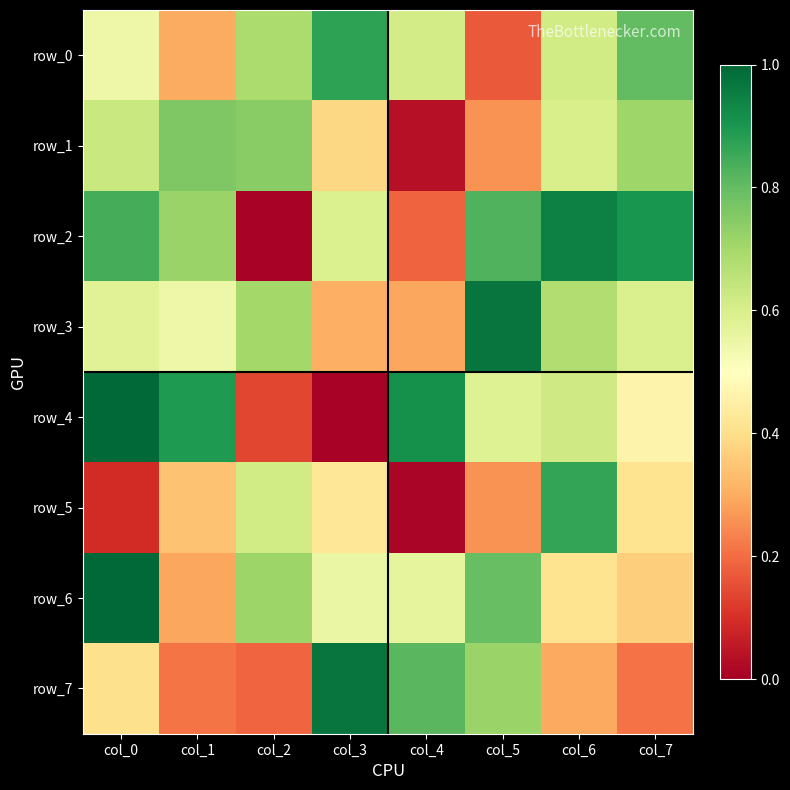

What is the difference between the second highest and second lowest values in the row_0 series?

0.5